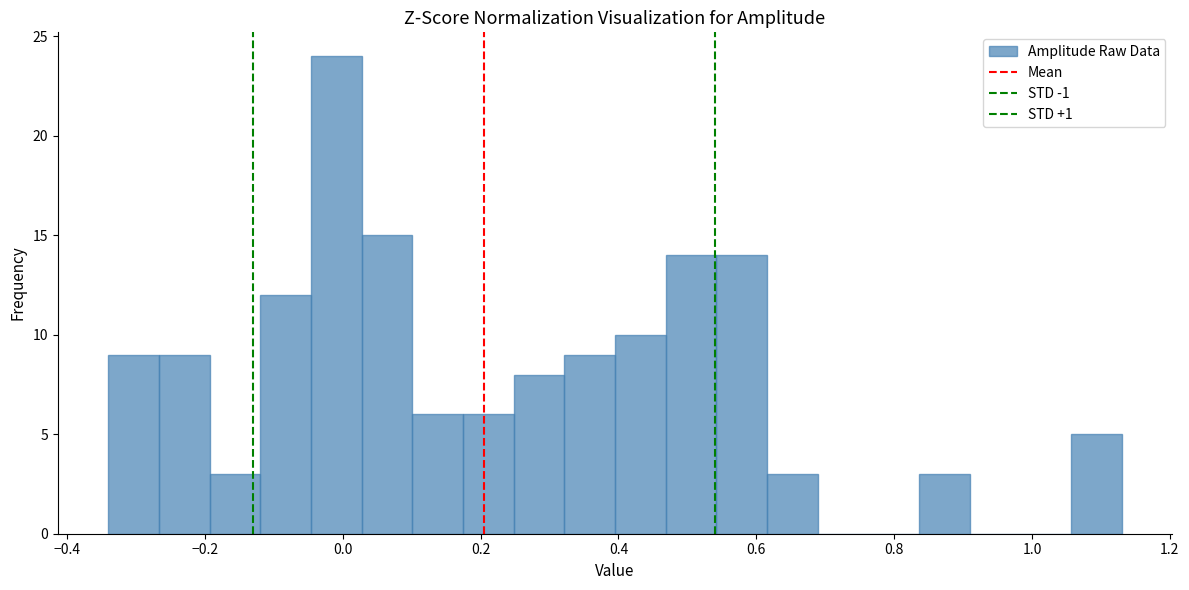

Read against the x-axis, roughly where is the centre of the tallest bar?

0.00